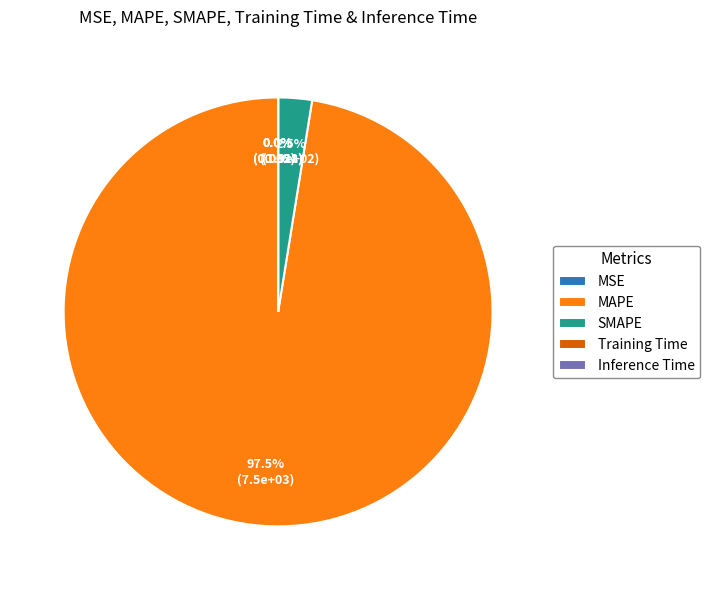

What is the largest slice in the pie chart?

MAPE